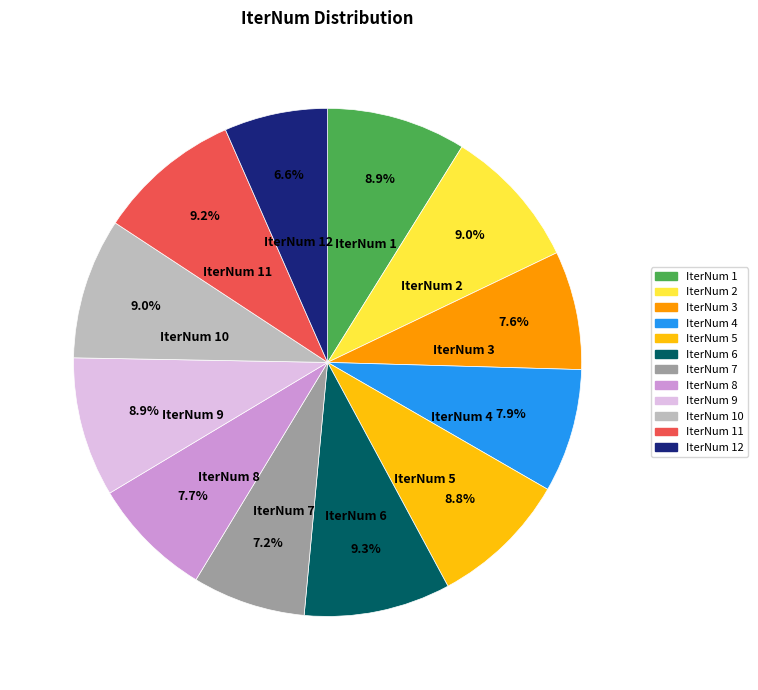

Does any single category account for the majority?

No